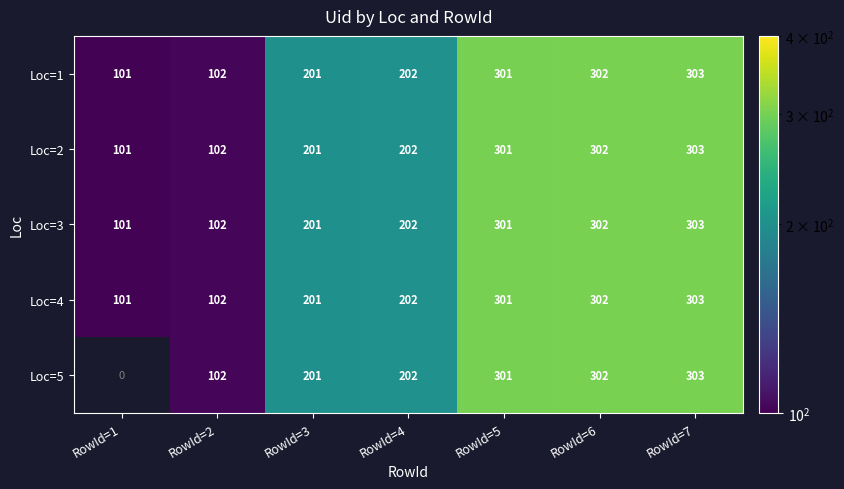

What is the sum of all Loc=4 values?

1512